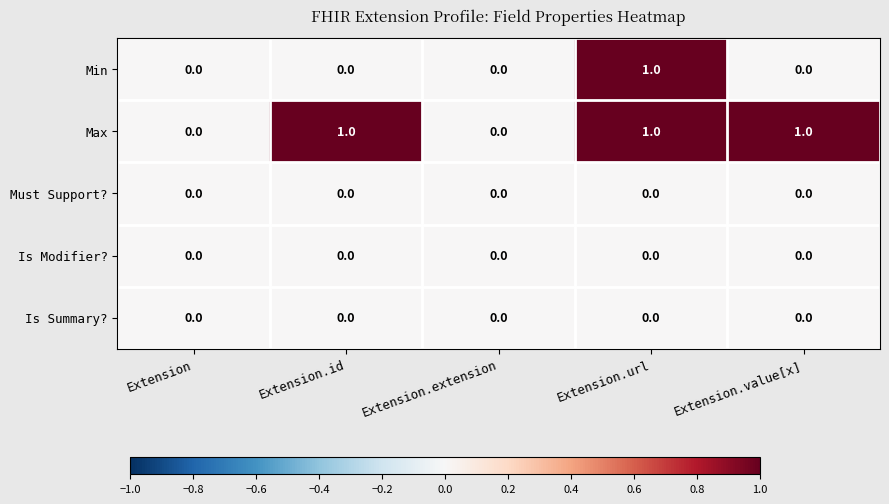

Which series has the largest total across all categories?

Max